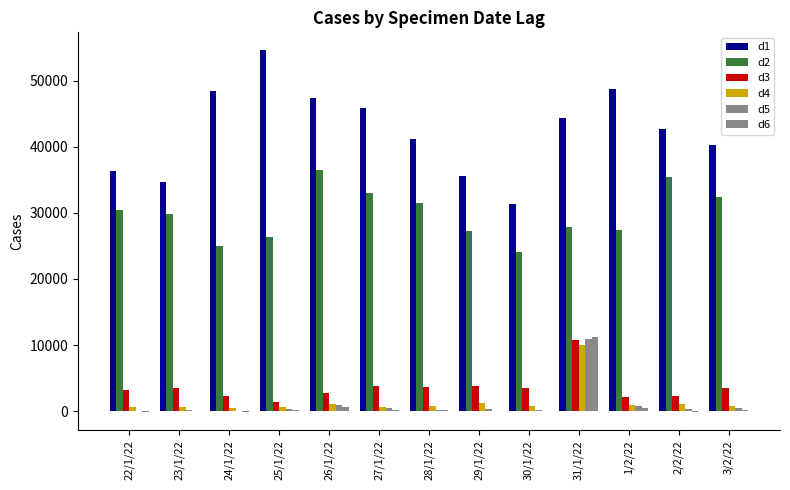

What is the difference between the maximum and second lowest values in the d3 series?

8680